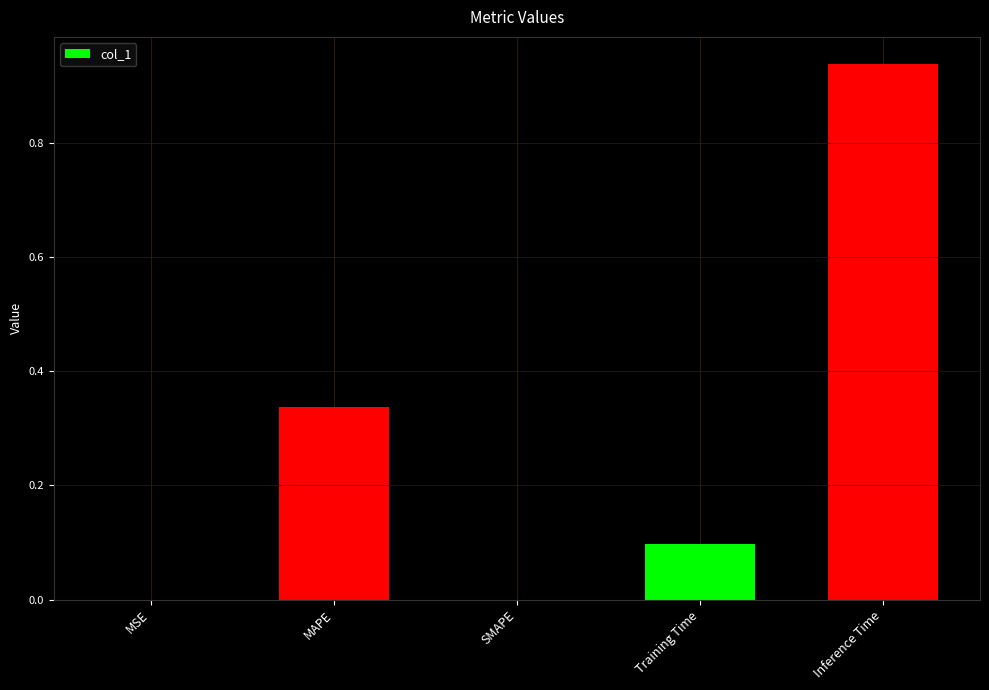

What is the sum of the values at MAPE and Training Time?

0.4